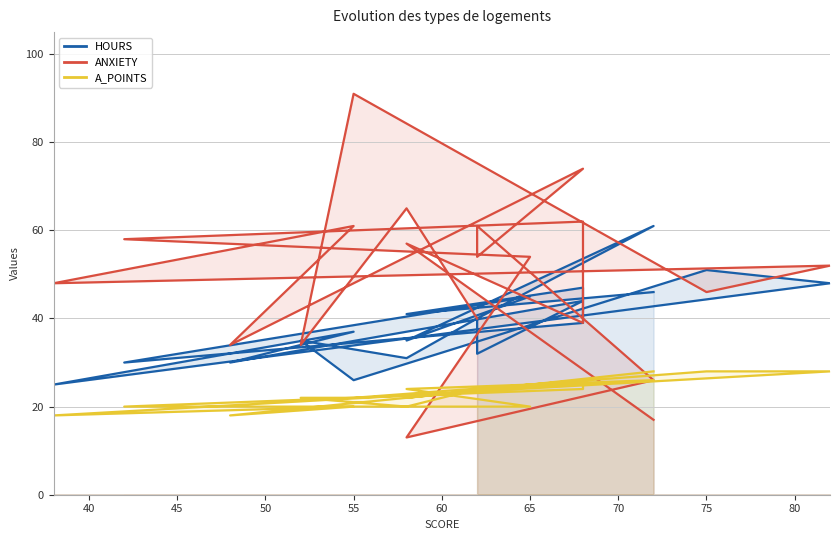

How many values in the A_POINTS series exceed 24?

6